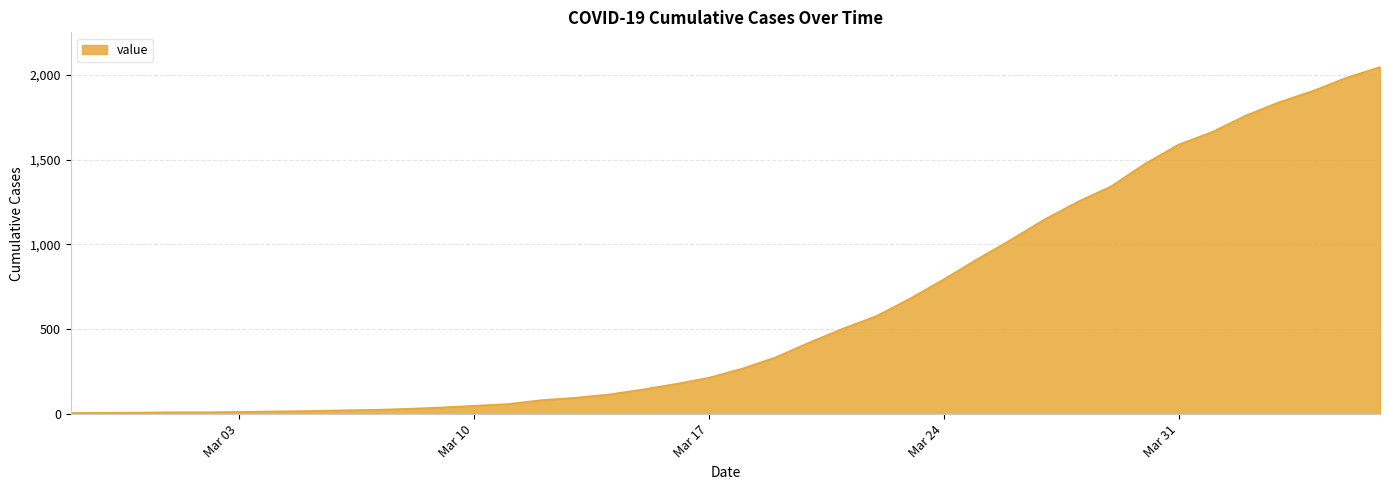

What is the difference between the maximum and minimum values?

2039